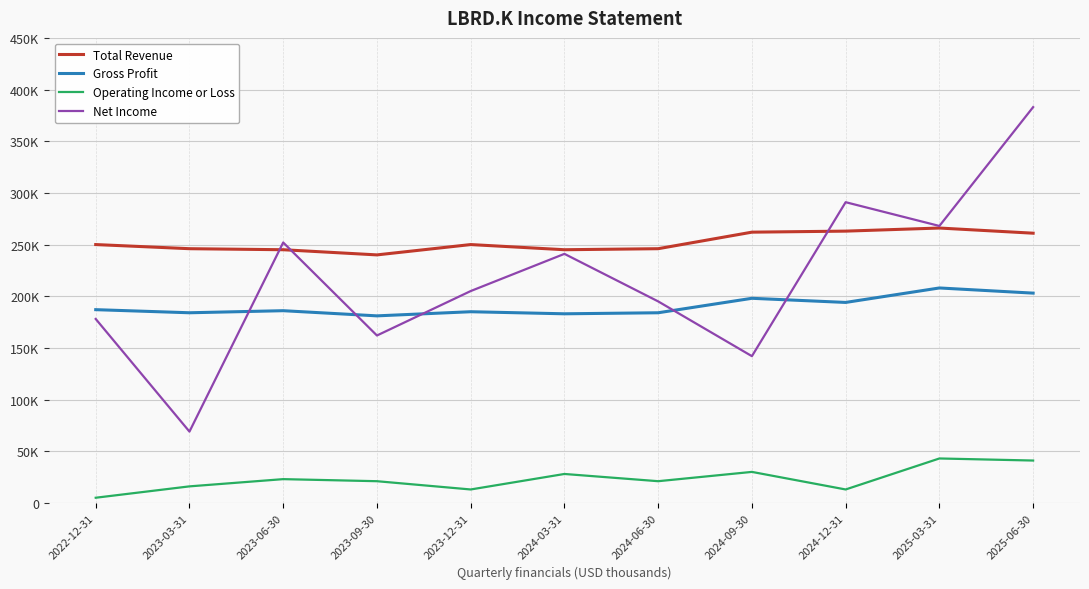

At which label is Total Revenue closest to 253000?

2022-12-31